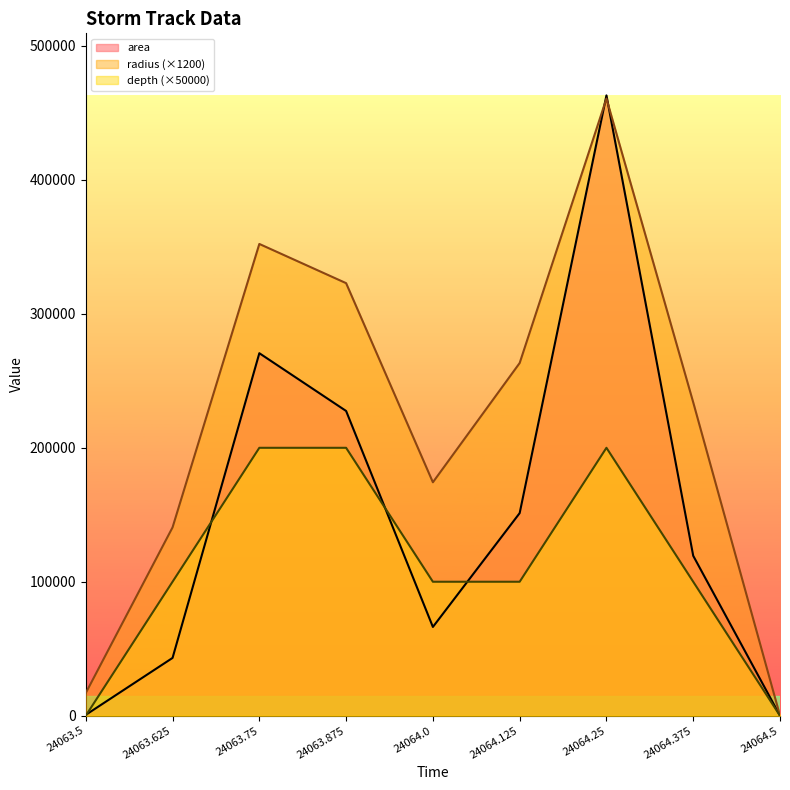

What is the difference between the second highest and second lowest values in the area series?

270000.0